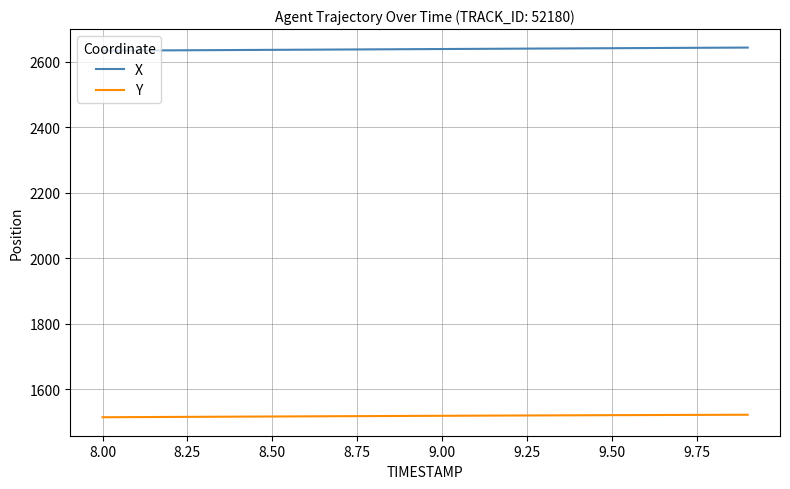

Rank the series by their average value, from highest to lowest.

X, Y